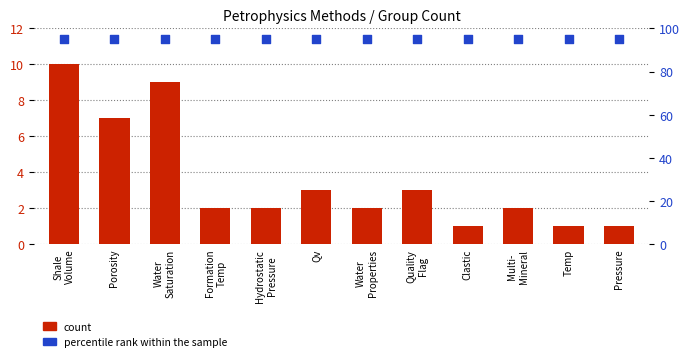

At how many categories does at least one series exceed 78?

12